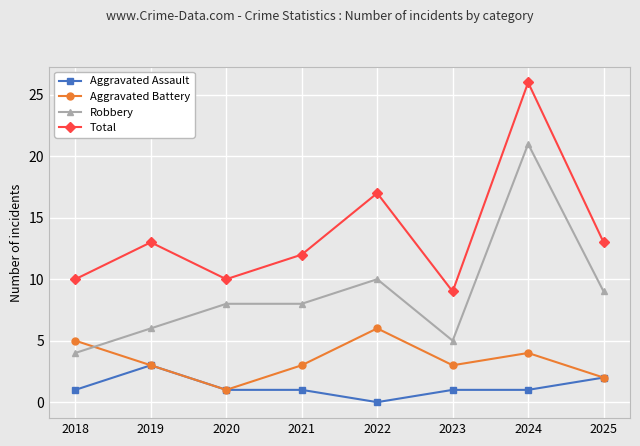

True or false: Aggravated Assault and Total intersect in this chart.

False